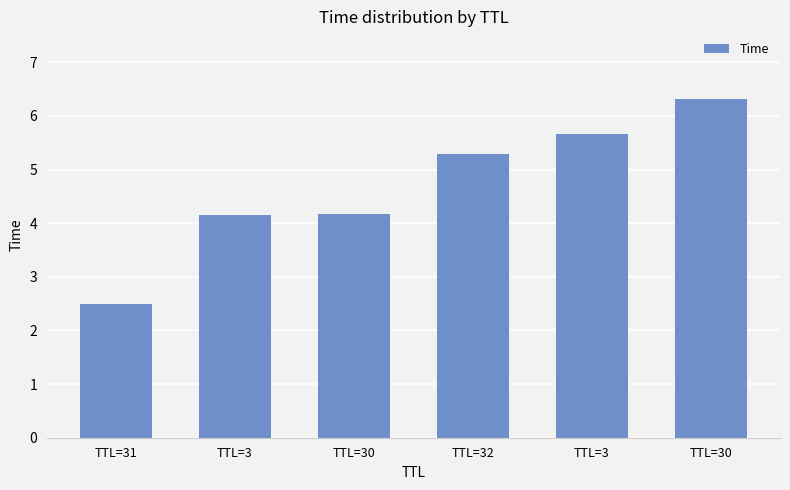

What is the difference between the values at TTL=32 and TTL=30?

1.0